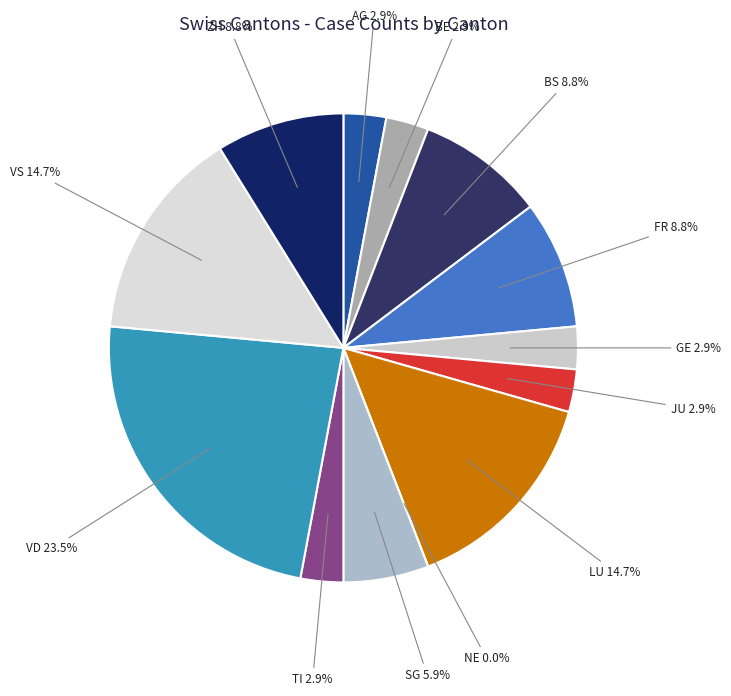

Is there a majority slice in this chart?

No